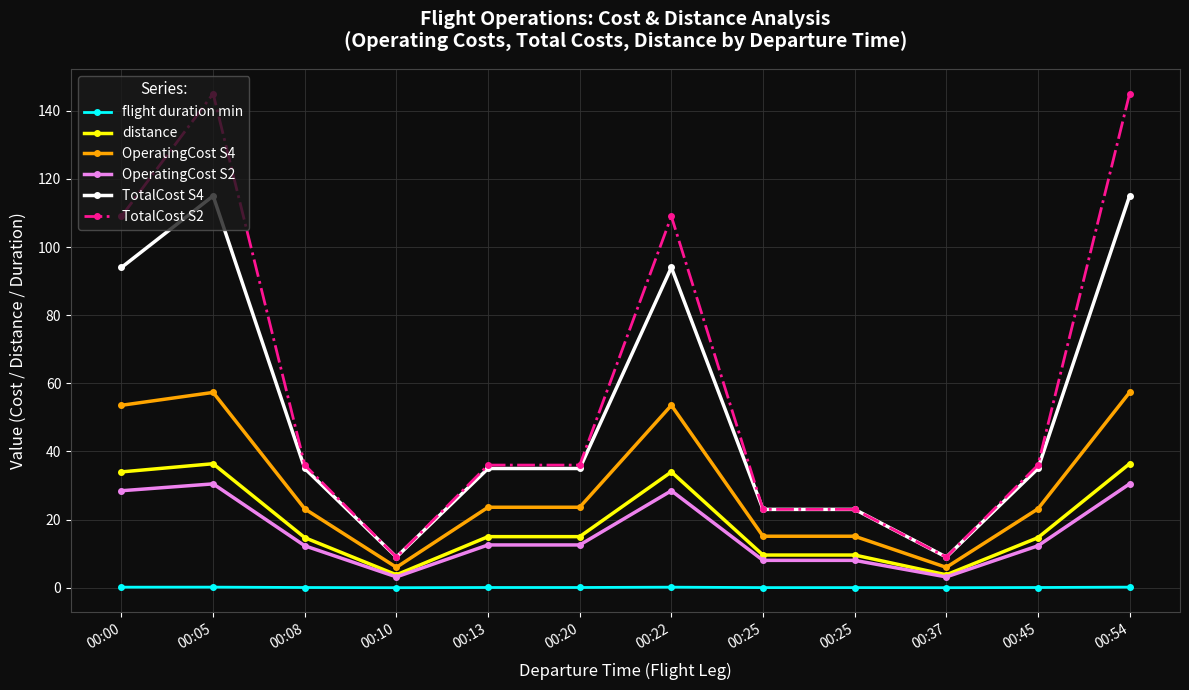

Does the chart have visible grid lines?

Yes